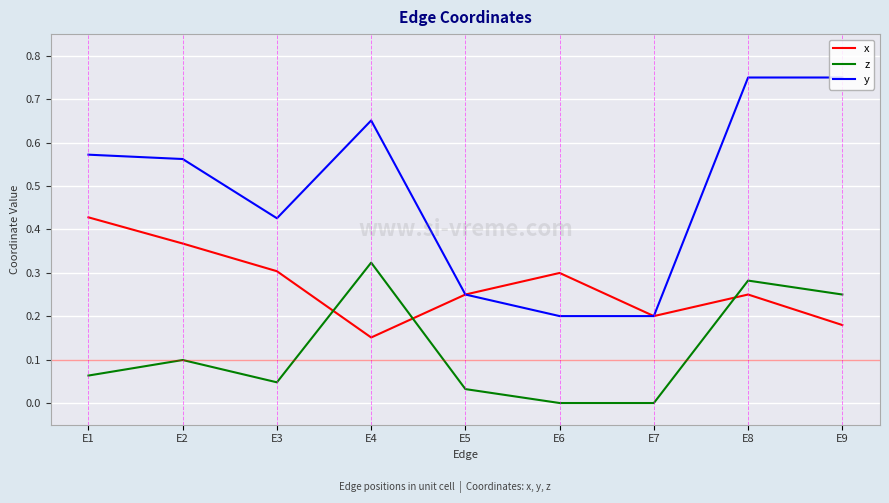

The value of y at E5 is 0.2. True or false?

True